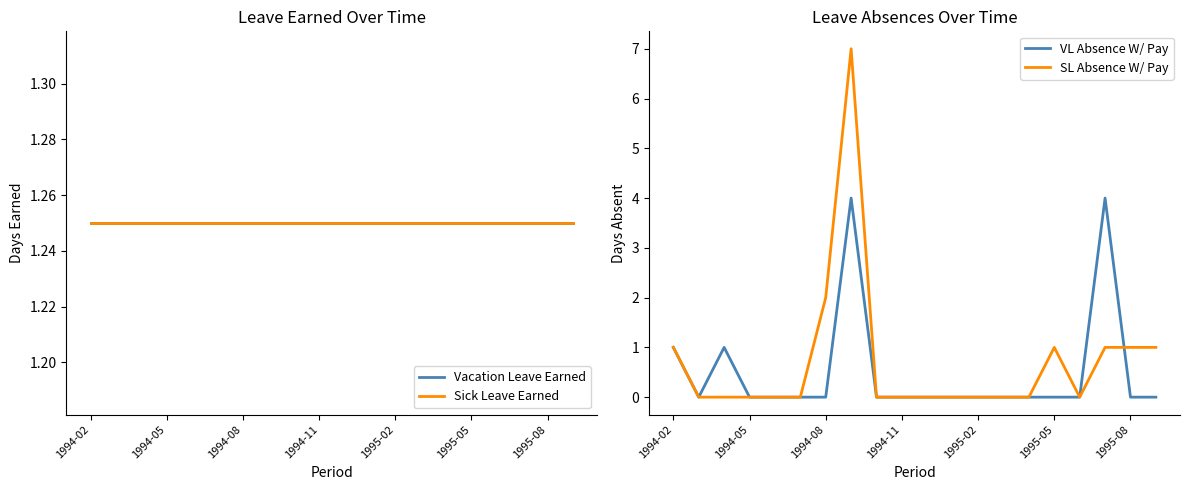

Where is the first local minimum for SL Absence W/ Pay?

16